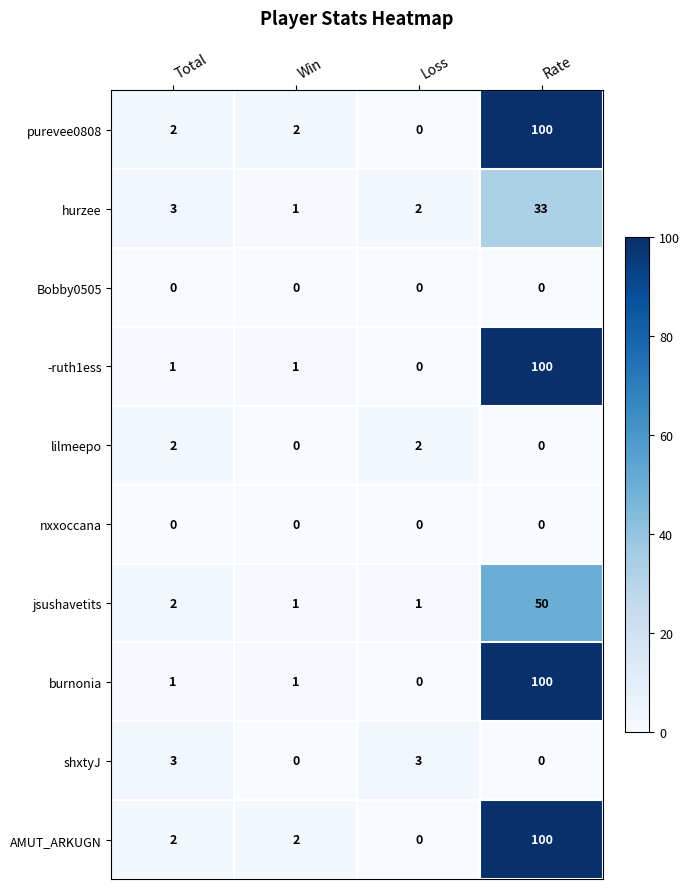

What is the difference between the highest and lowest values at Total?

3